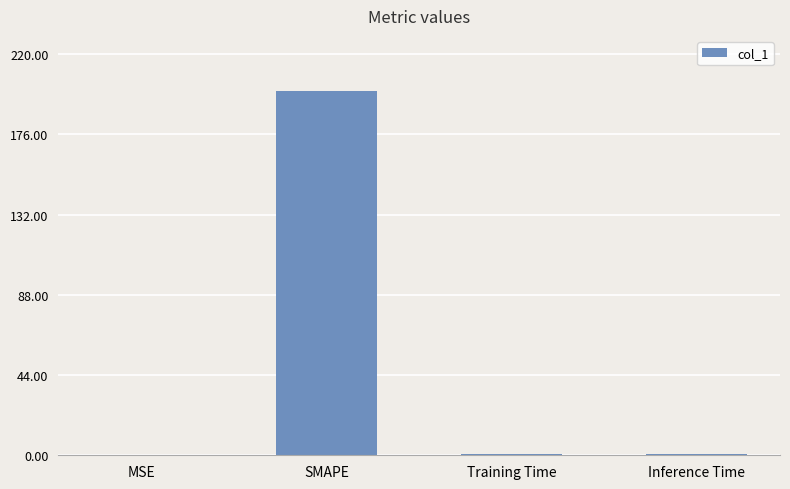

What is the greatest value displayed?

200.0